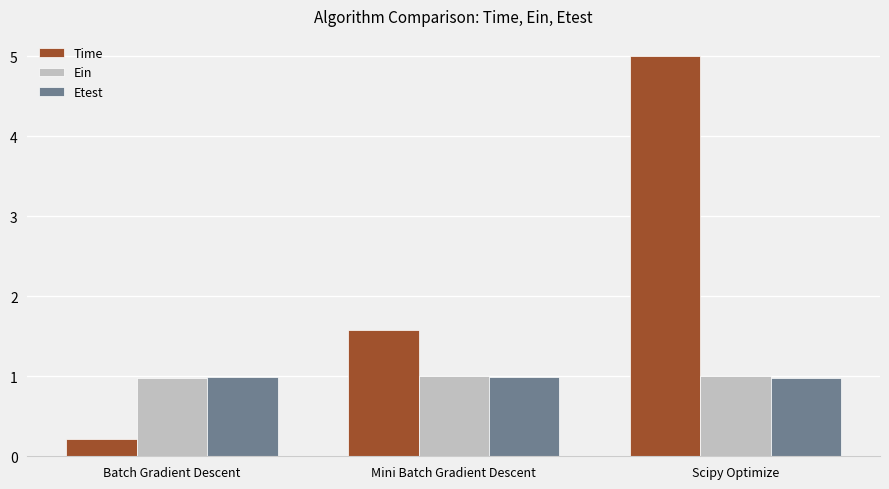

Read the Etest value at Mini Batch Gradient Descent.

1.0